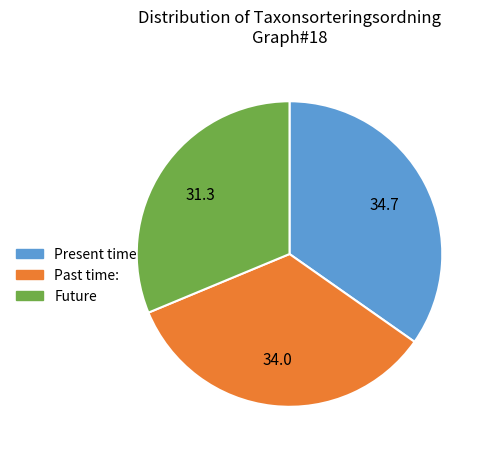

Count the number of slices in the pie.

3